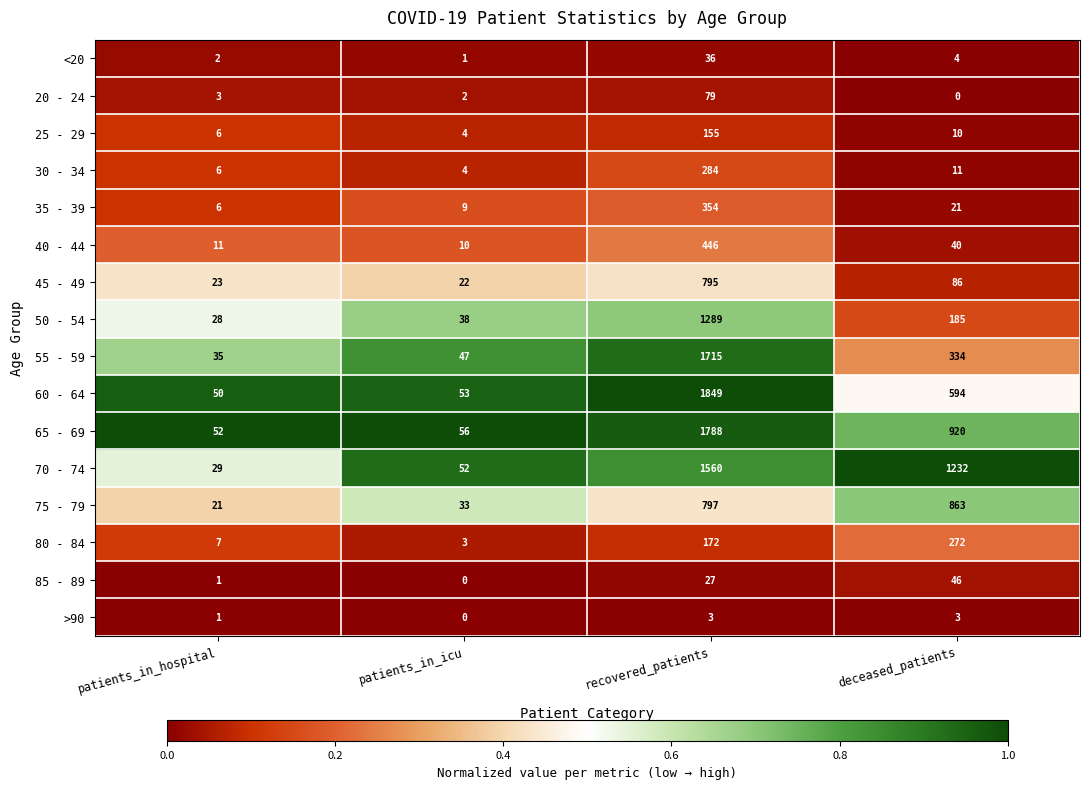

Is it true that 45 - 49 equals 86 at deceased_patients?

True